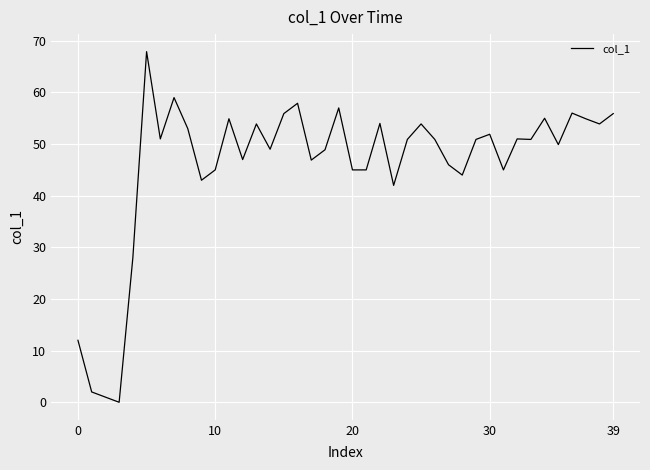

What is the difference between the maximum and minimum values?

67.9